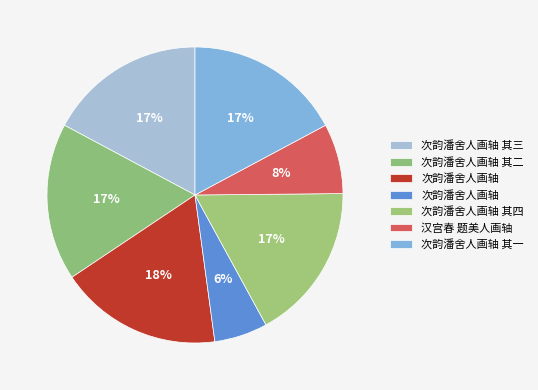

How many segments does this pie chart have?

7